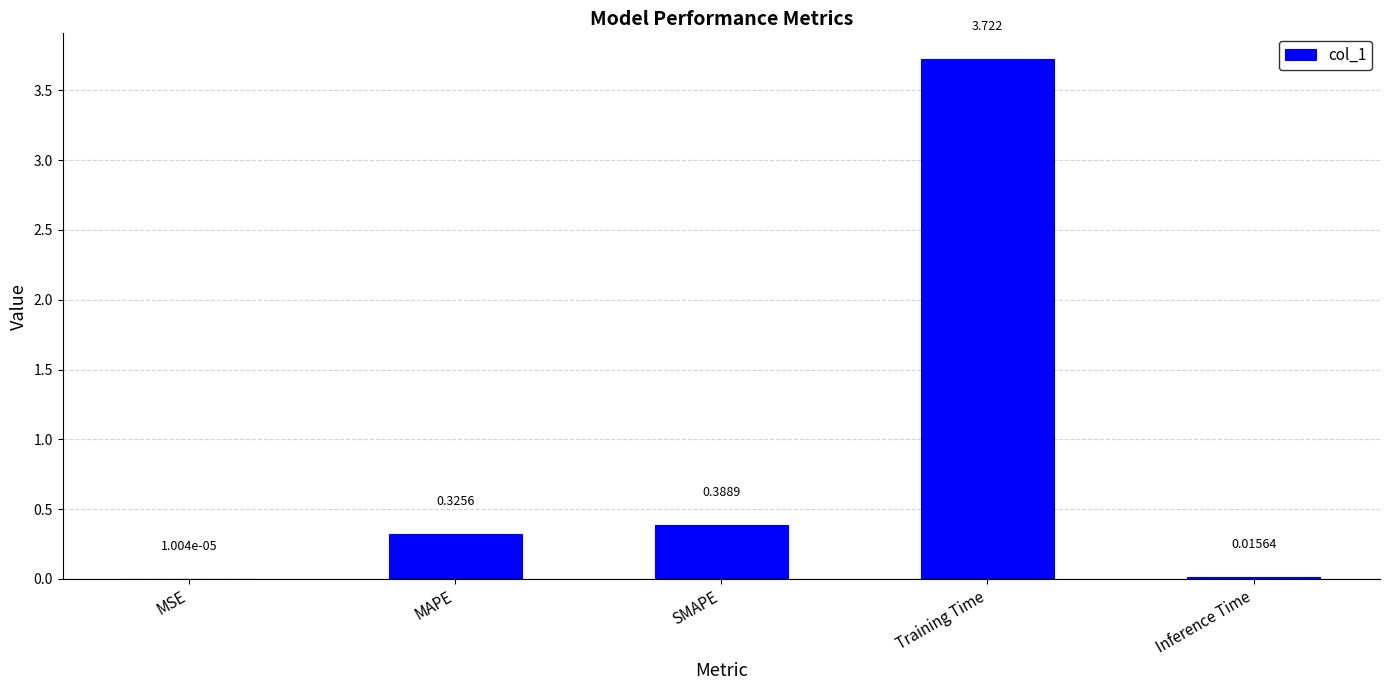

At which label is the value closest to 1?

SMAPE